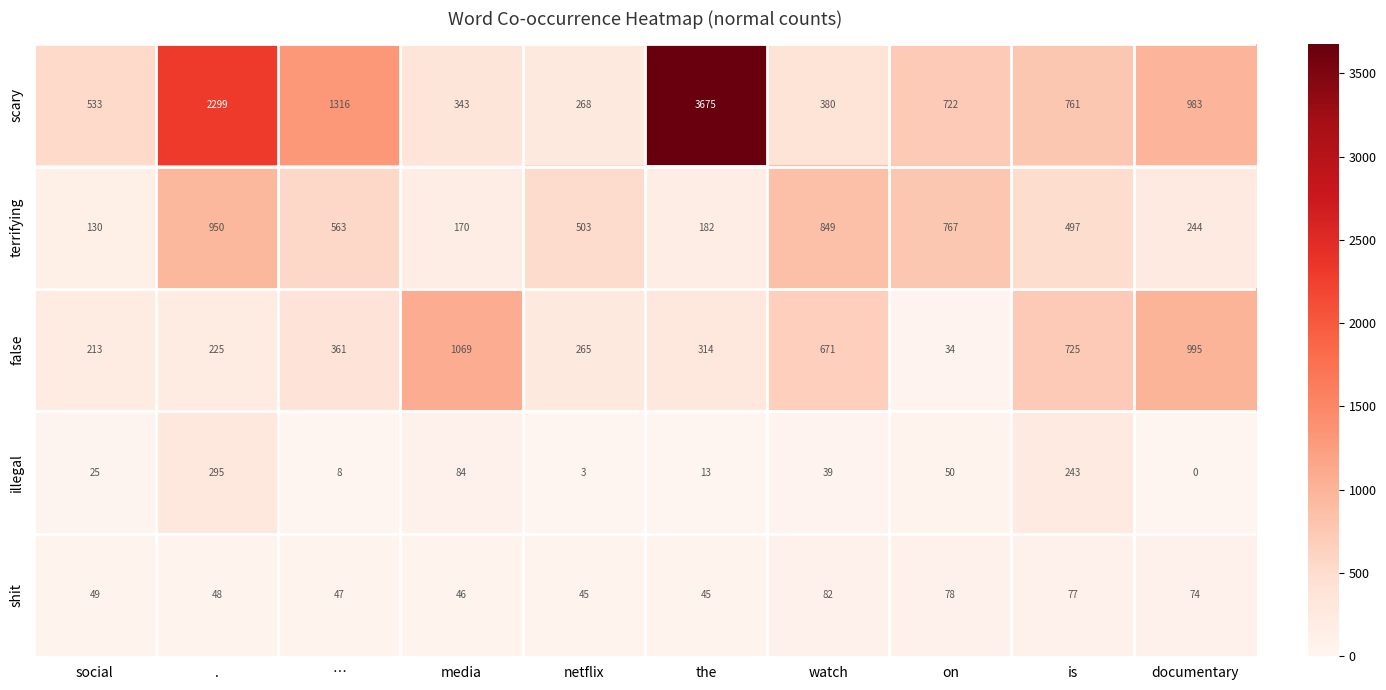

What is the difference between the maximum and minimum values in the terrifying series?

820